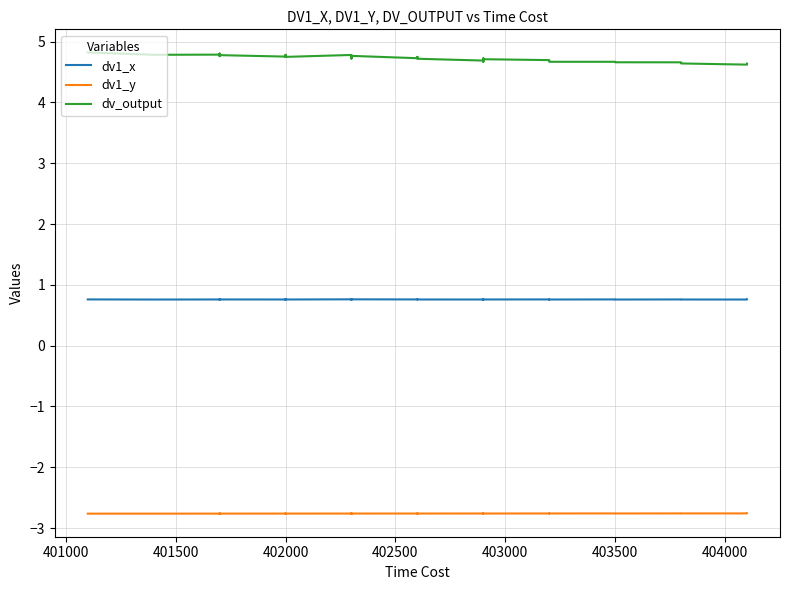

Is the value of dv1_x at 36 greater than the value of dv_output at 19?

No